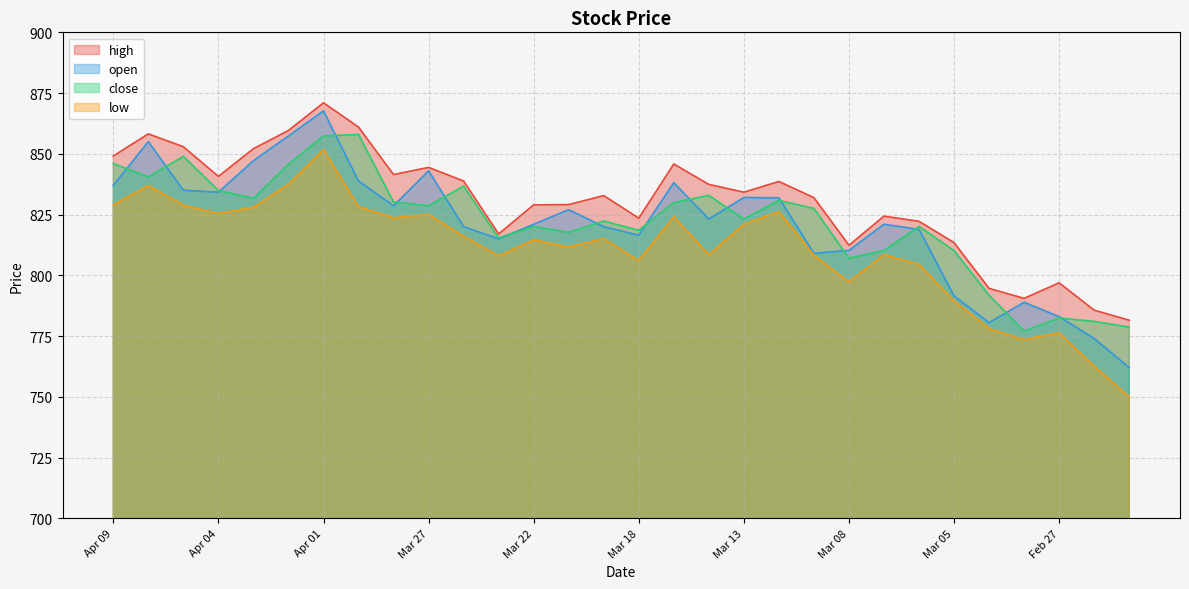

True or false: low and high cross at least once.

False